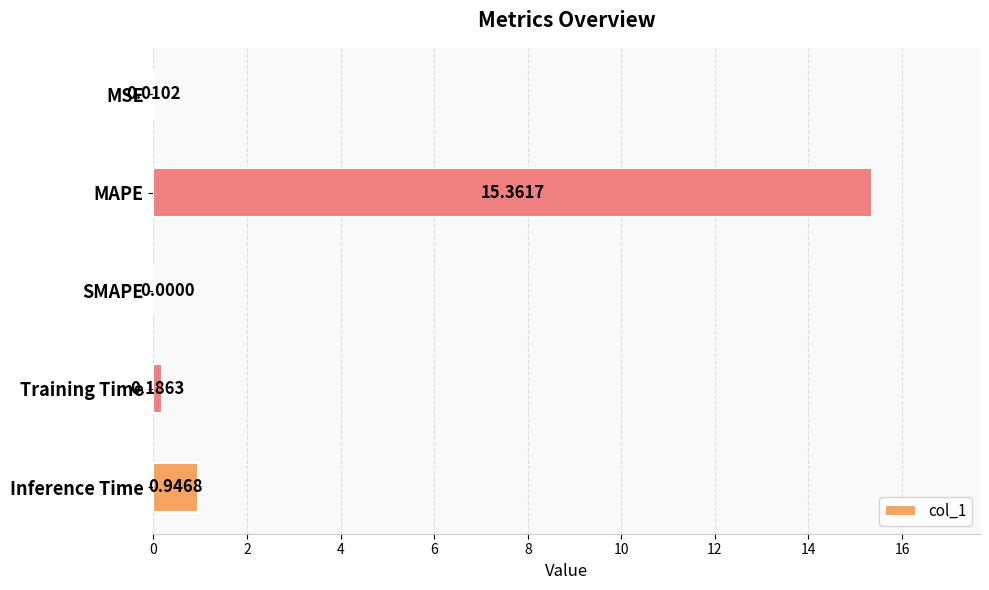

Between MSE and Inference Time, which is larger?

Inference Time